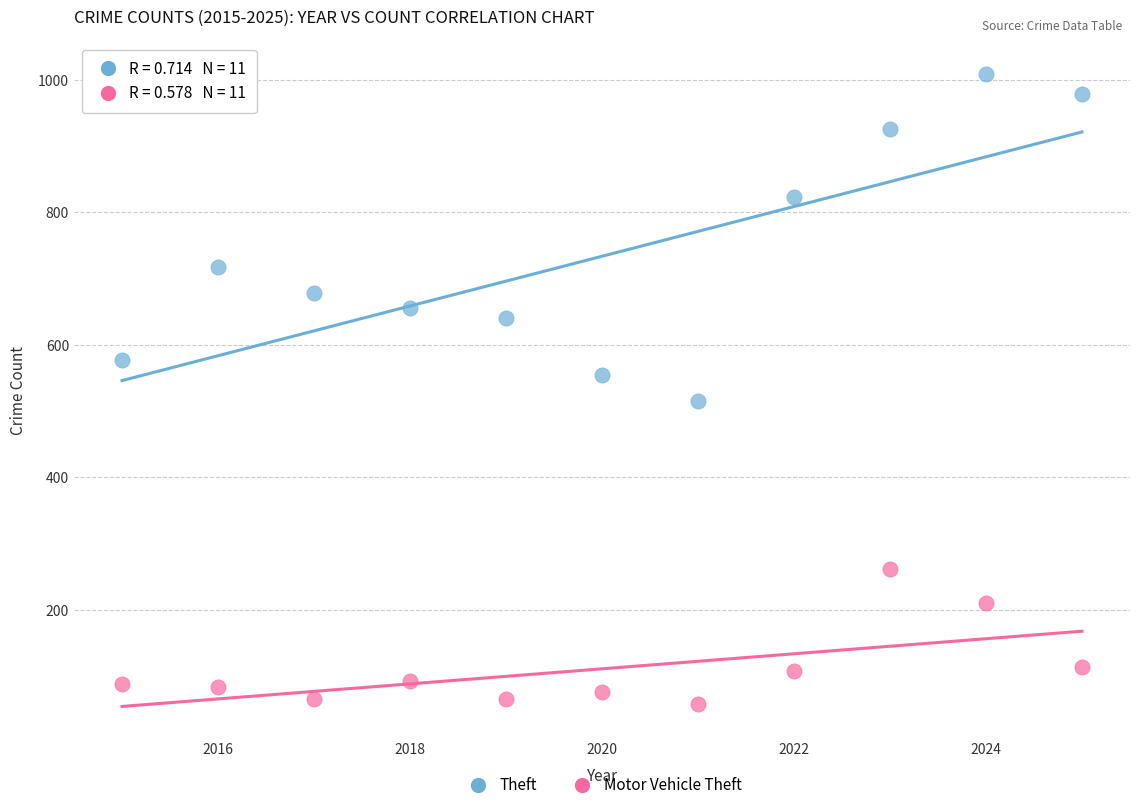

Which series reaches the maximum Y coordinate?

Theft